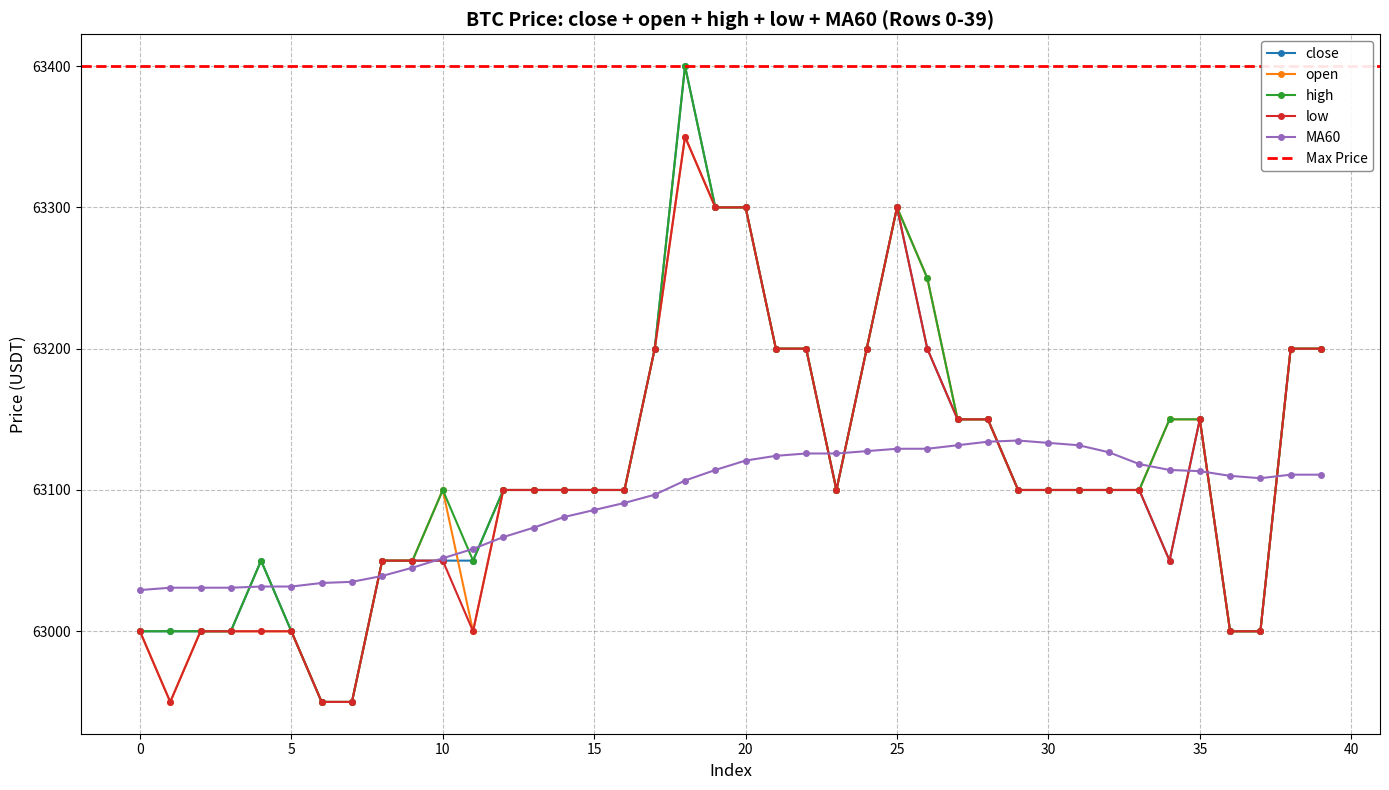

How many series are shown in this chart?

5